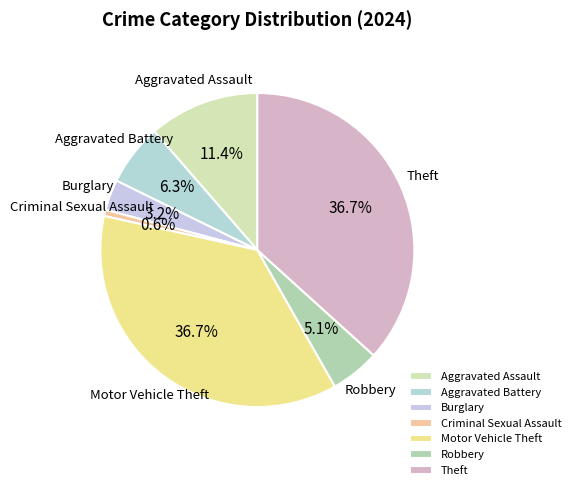

Is Robbery the majority of the pie?

No